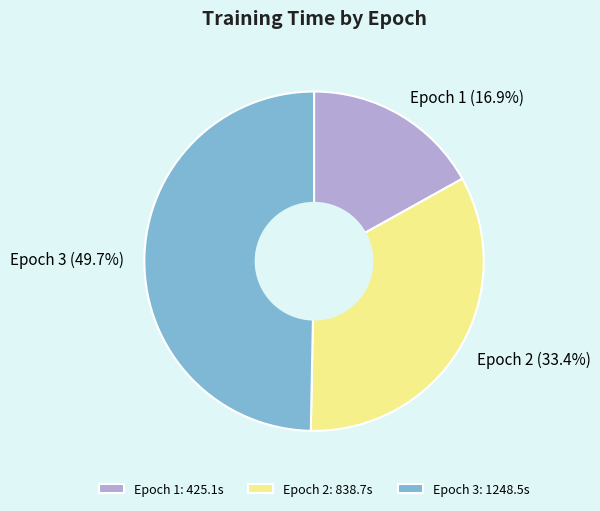

To the nearest percent, what percentage of the pie is Epoch 2?

33%